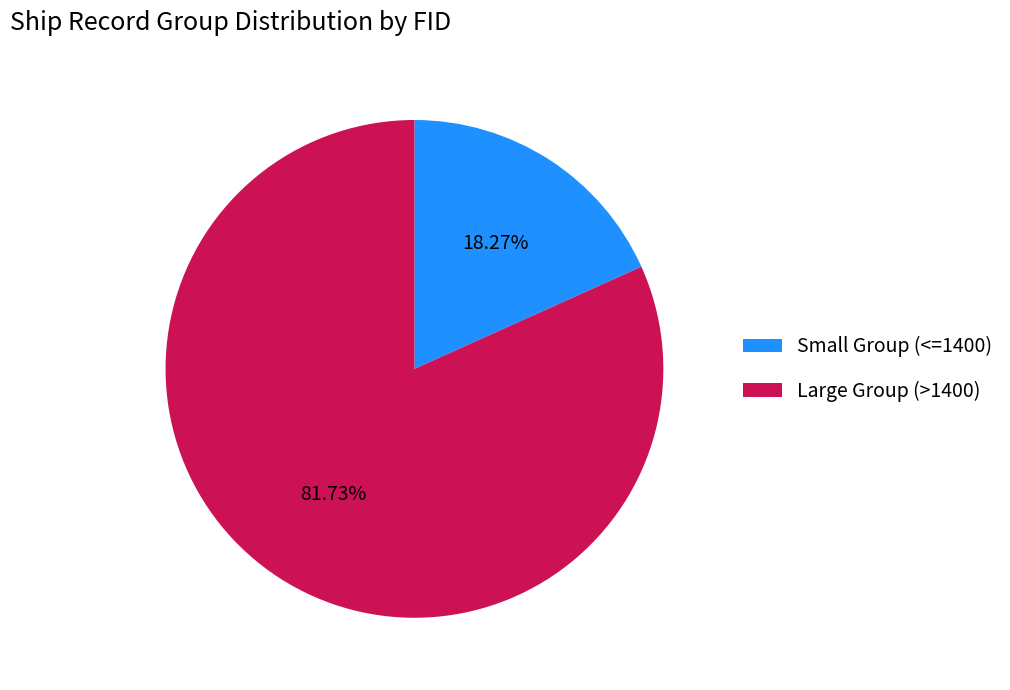

Is the sum of Large Group (>1400) and Small Group (<=1400) greater than half?

Yes